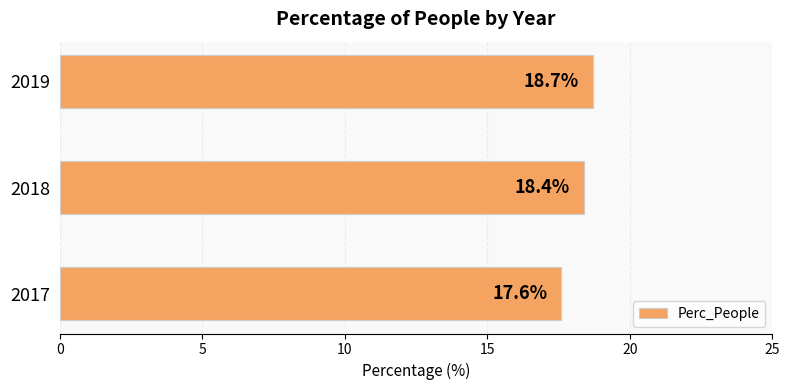

Is it true that the value at 2017 is 28.2?

False